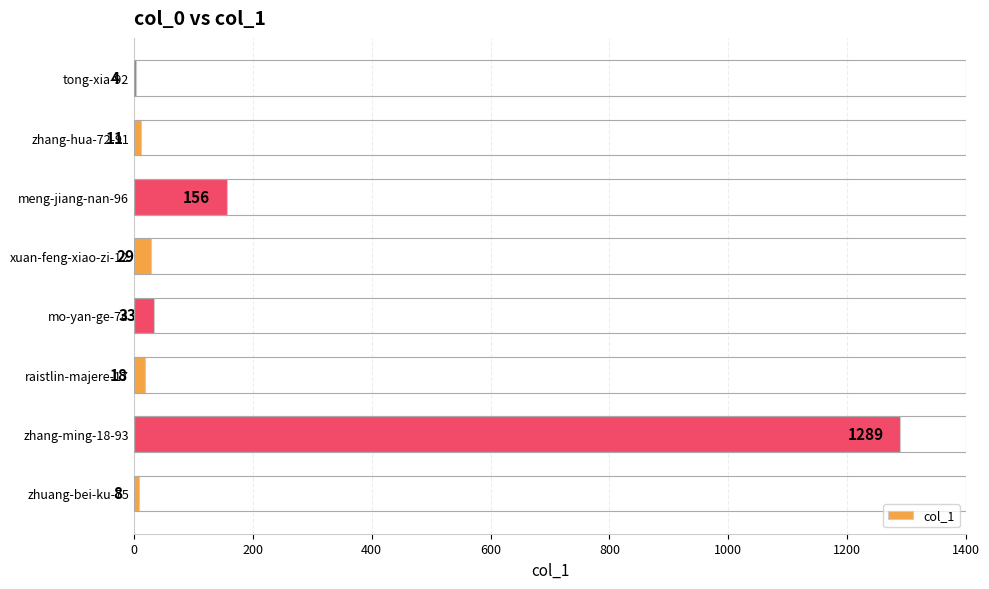

True or false: the data shows 8 at zhuang-bei-ku-75.

True